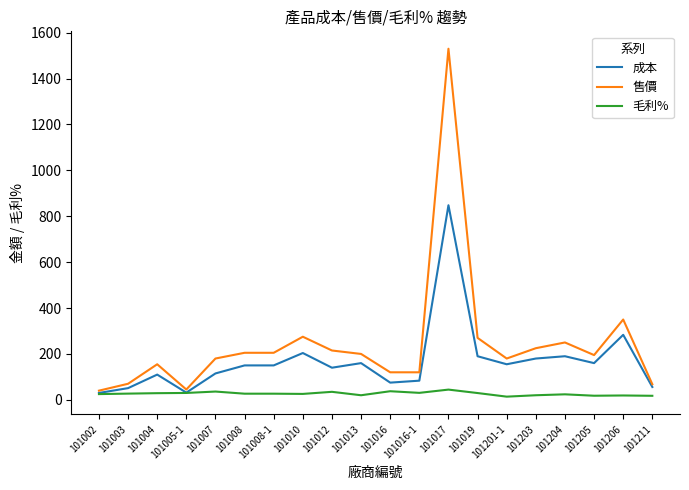

At which category is the sum across all series the highest?

101017